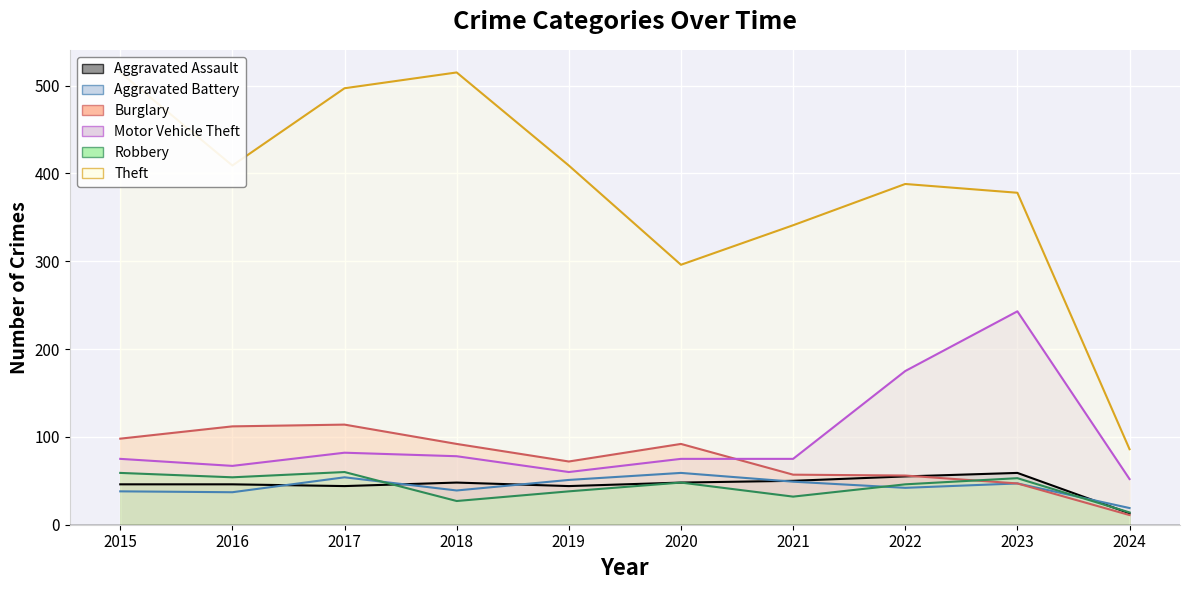

What is the value of the Robbery point at the 5th from the left?

38